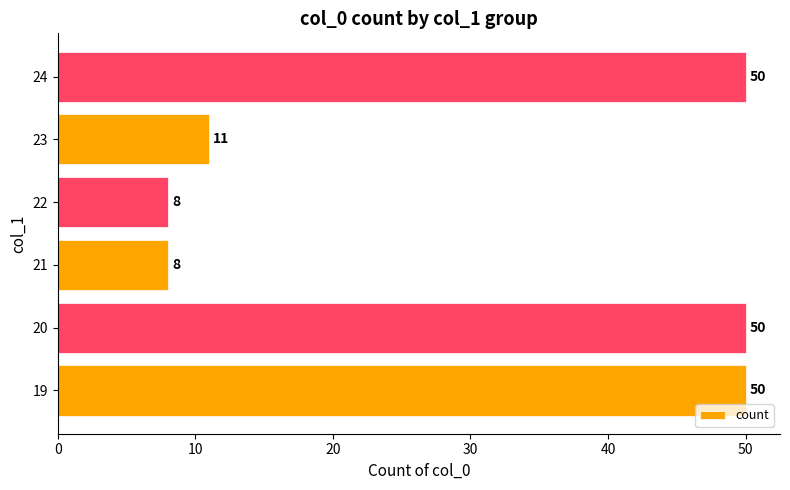

At which label is the value closest to 29?

23